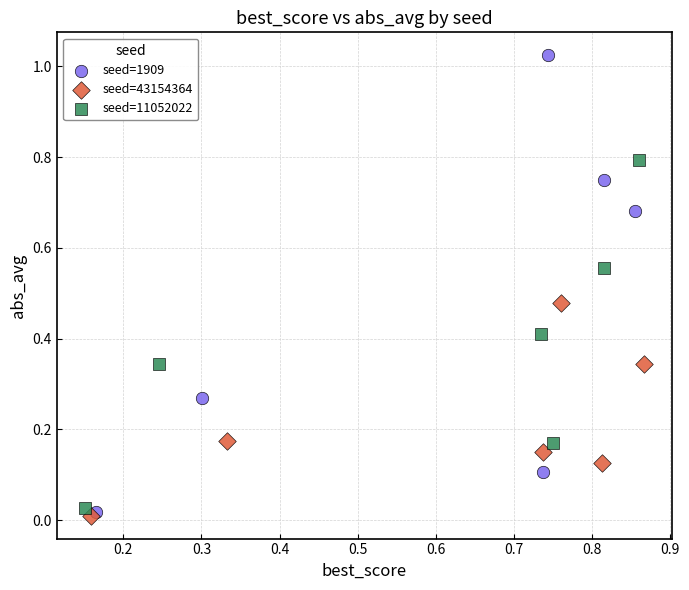

Which series contains the highest Y value?

seed=1909